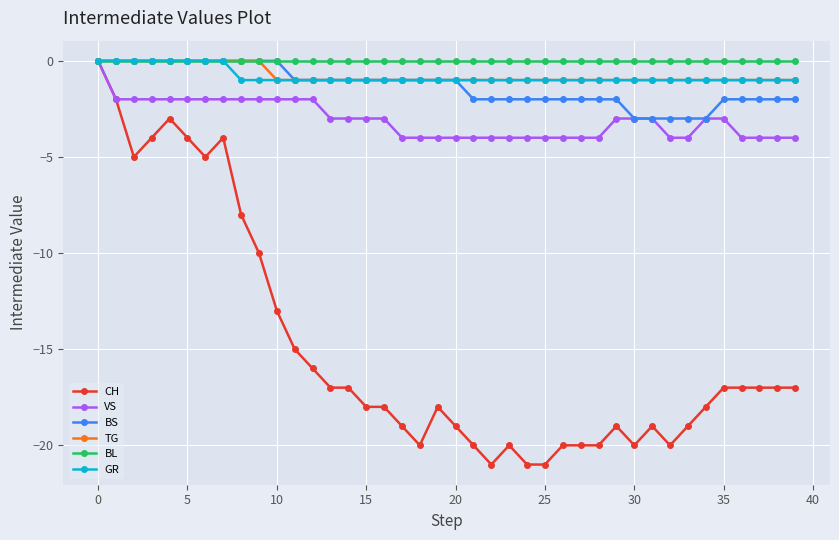

What is the minimum value shown in the chart?

-21